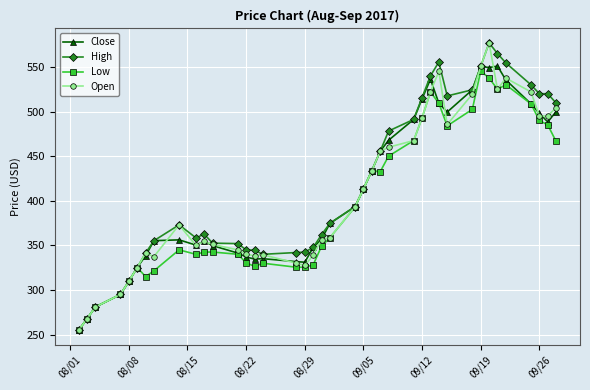

True or false: High has more than 0 interior local peaks.

True